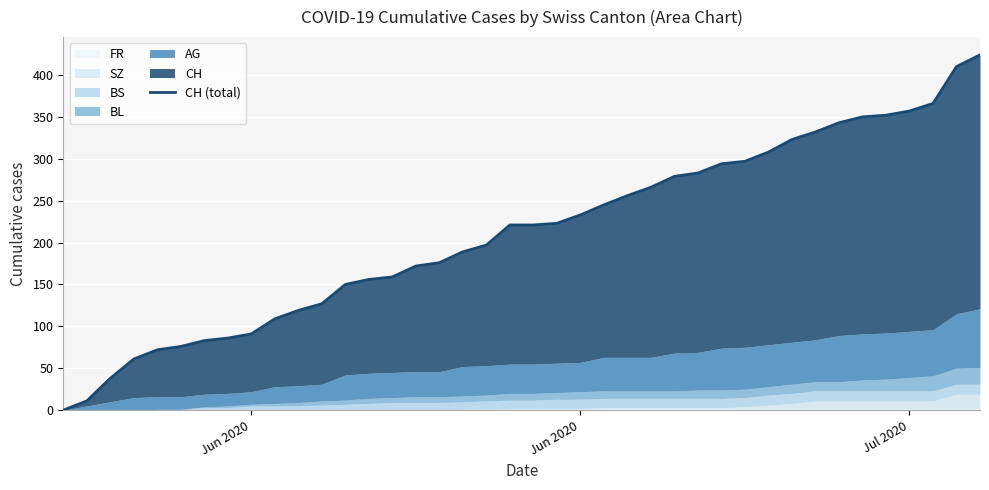

What is the greatest value displayed?

424